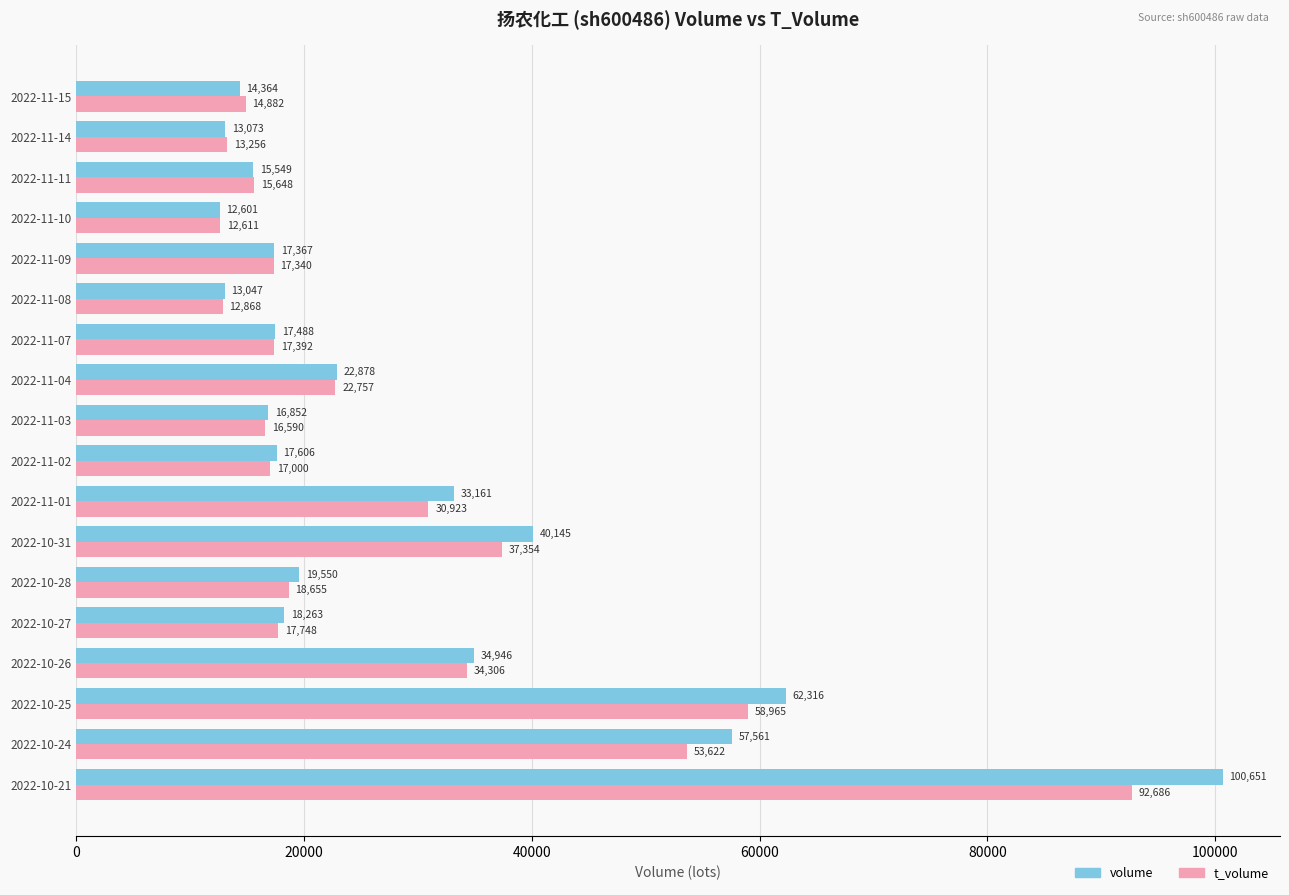

The t_volume series shows 94405 at 2022-10-24. True or false?

False